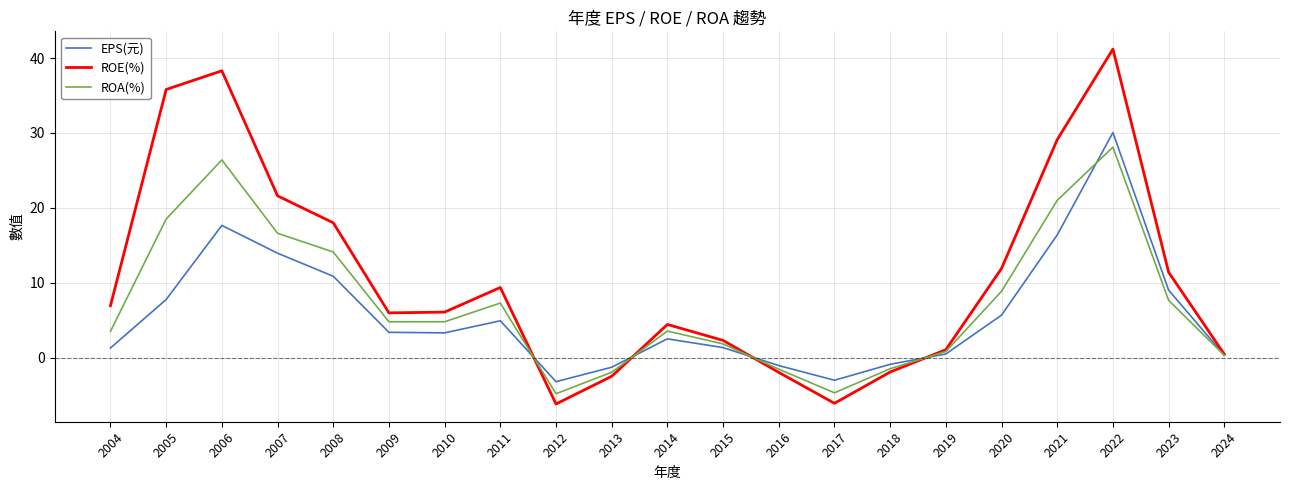

Where is EPS(元) nearest to the value 13?

2007